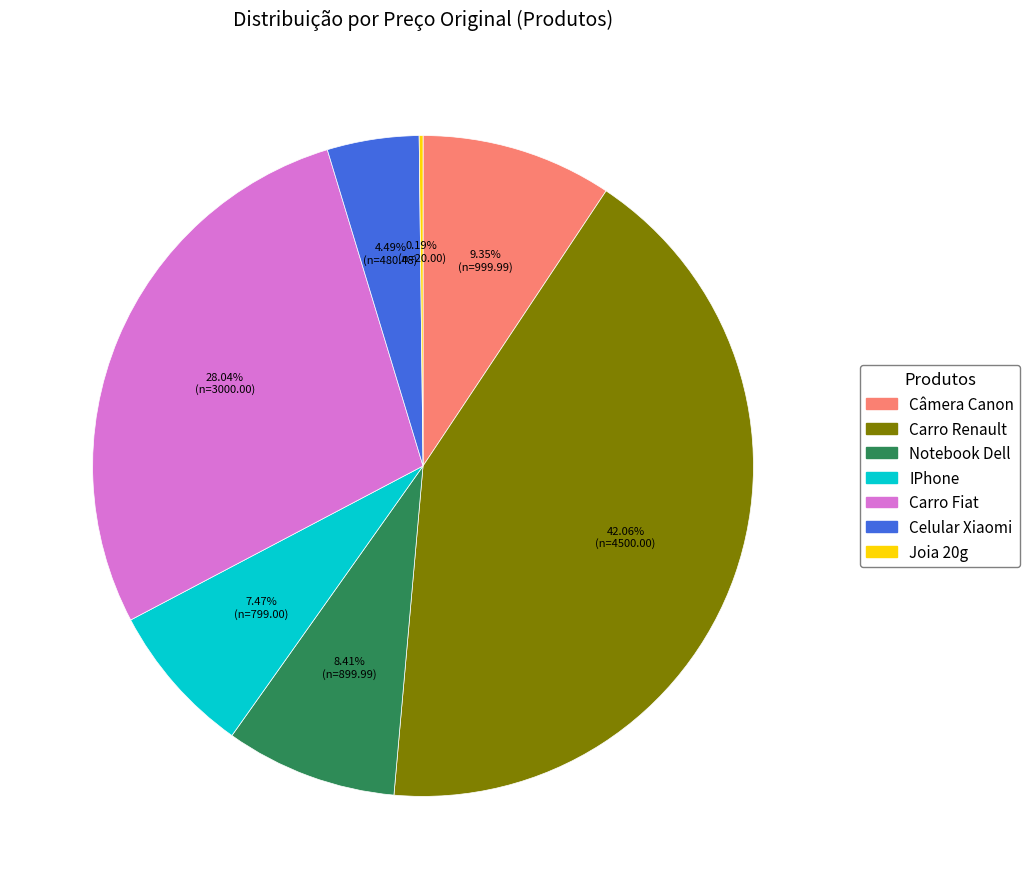

What percentage is NOT represented by Câmera Canon?

90.7%